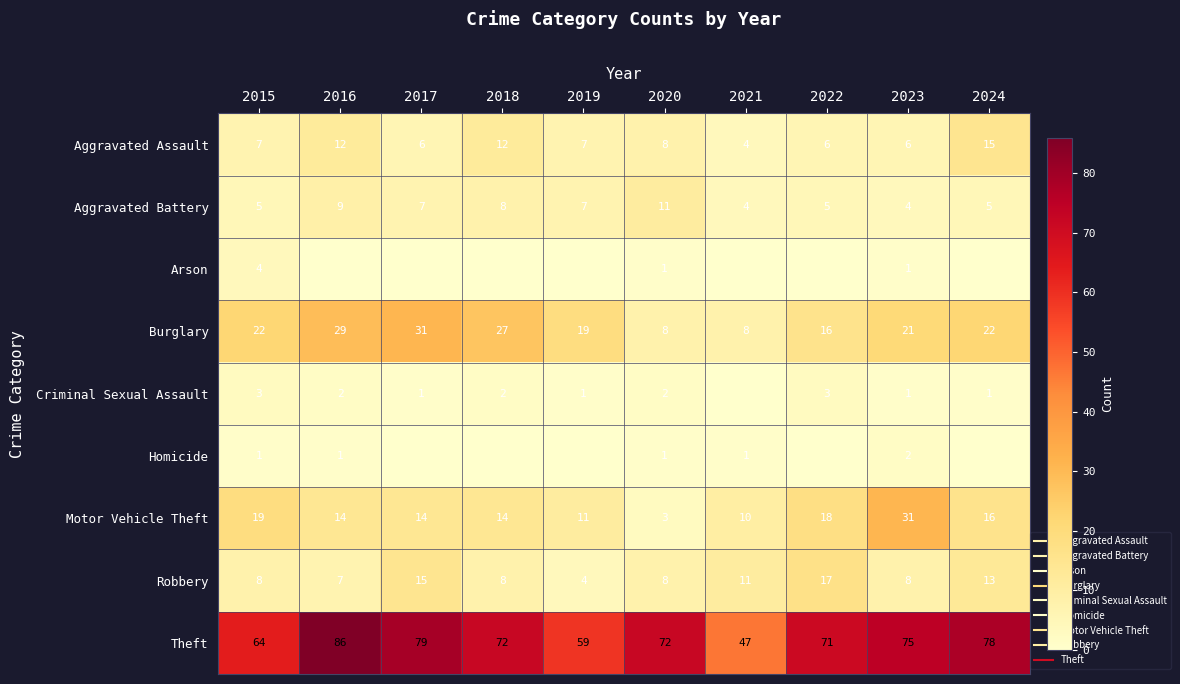

The value of Burglary at 2015 is 29. True or false?

False